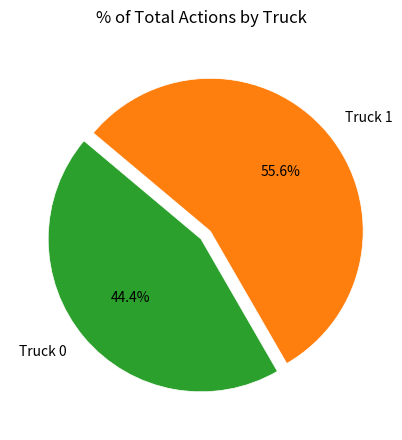

To the nearest percent, what portion does Truck 0 represent?

44%